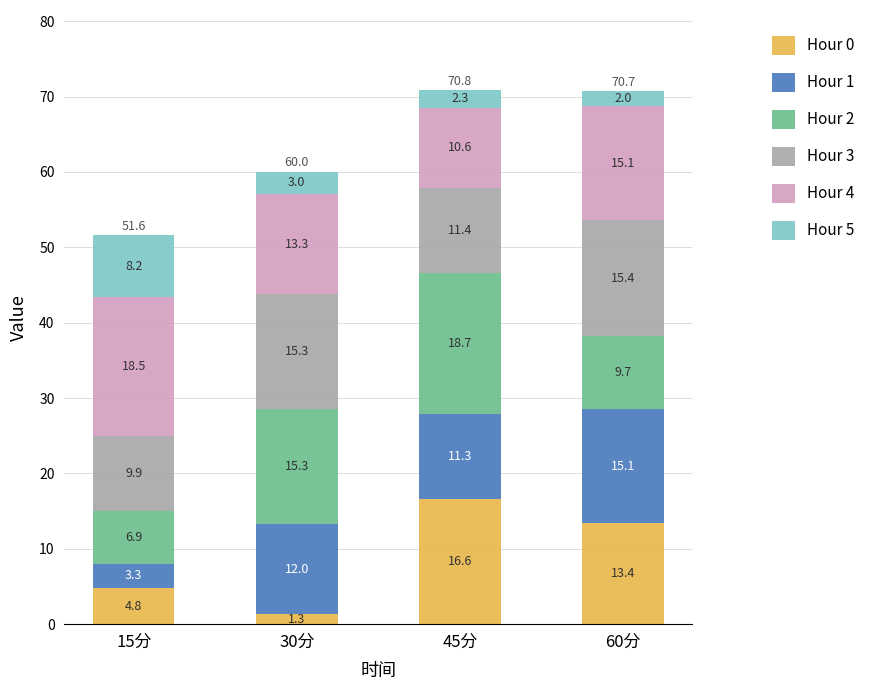

What is the lowest value of the Hour 0 series?

1.3